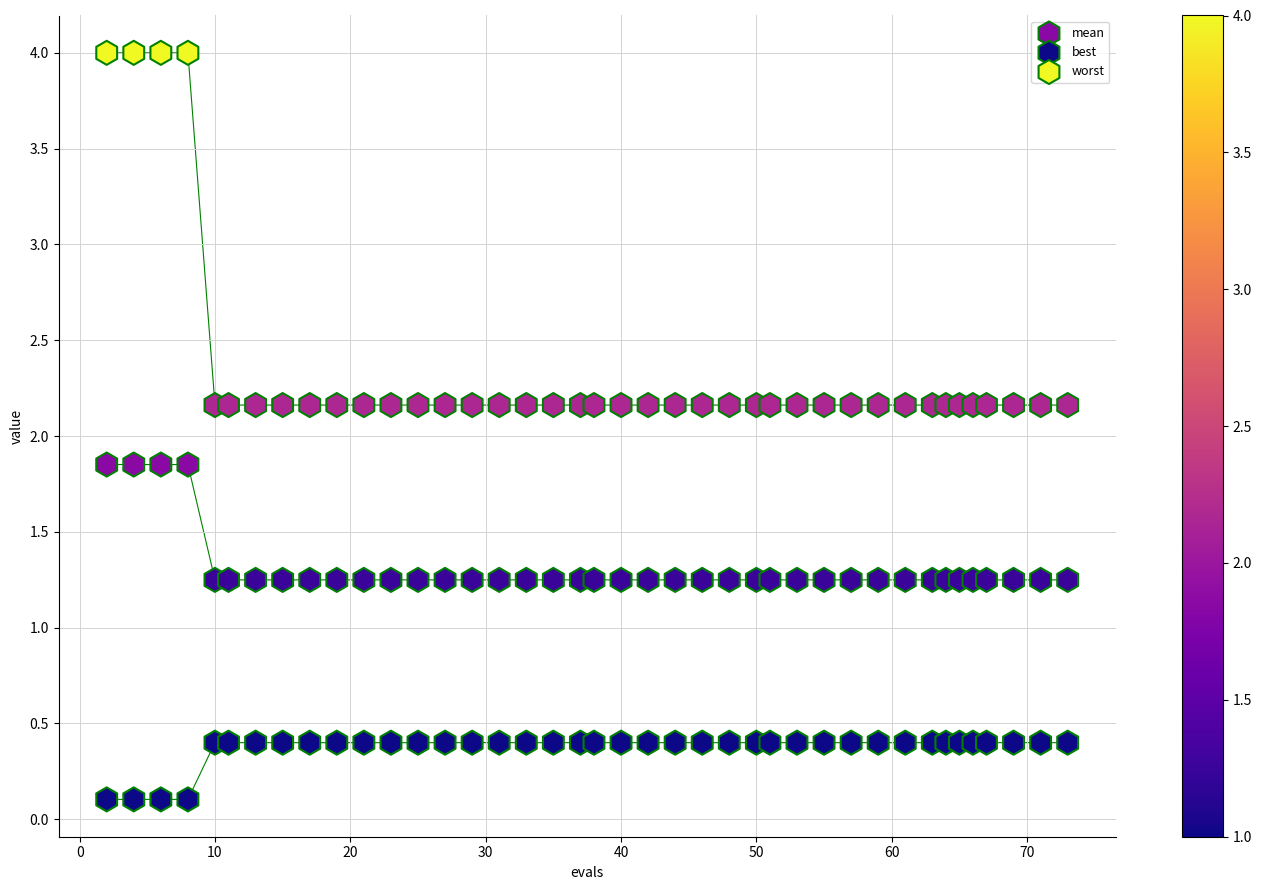

Which series has the widest spread of Y values?

worst